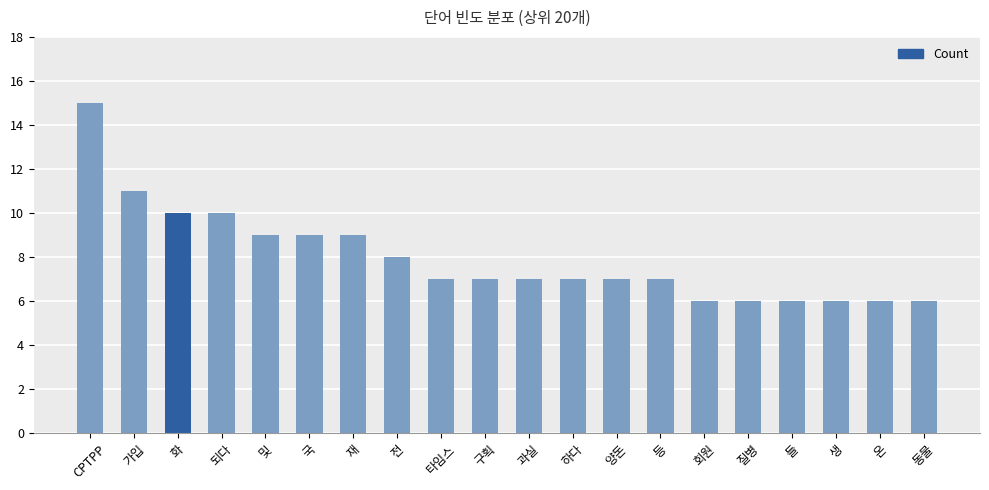

Does the chart contain stacked bars?

No